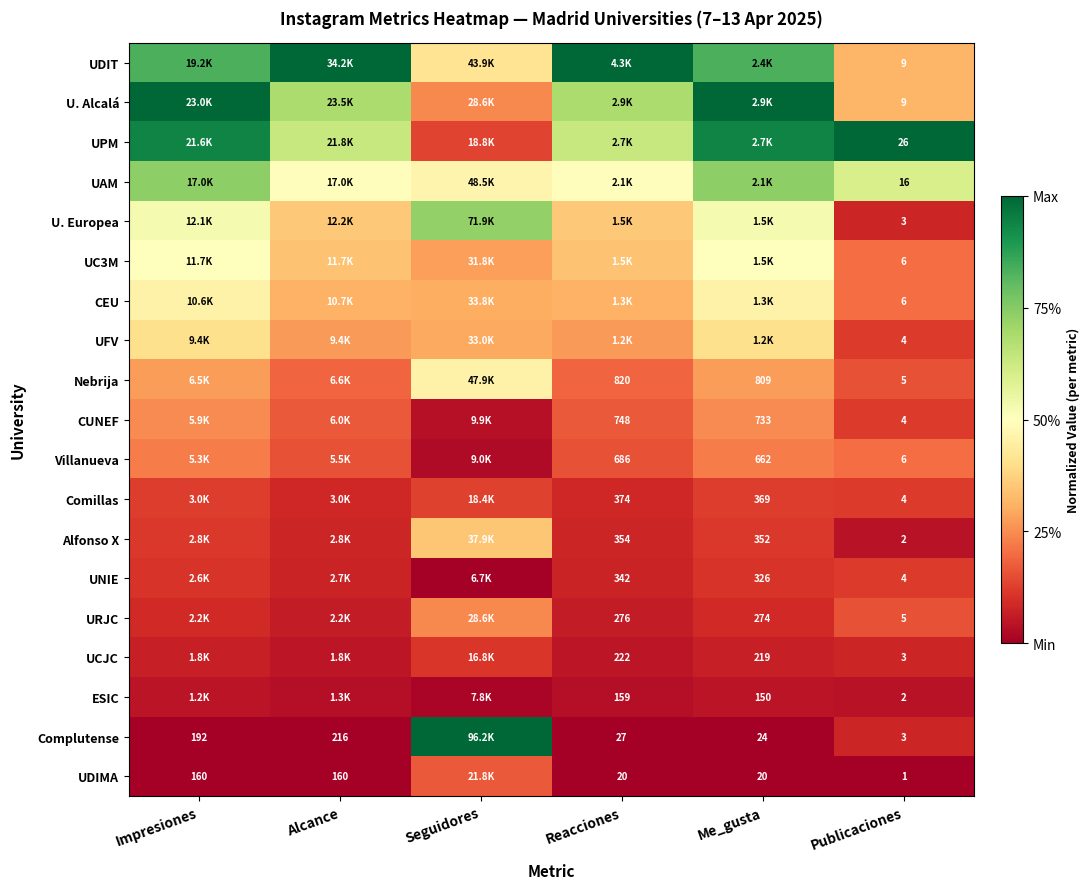

Rank the categories by CUNEF value from lowest to highest.

Seguidores, Publicaciones, Alcance, Reacciones, Impresiones, Me_gusta